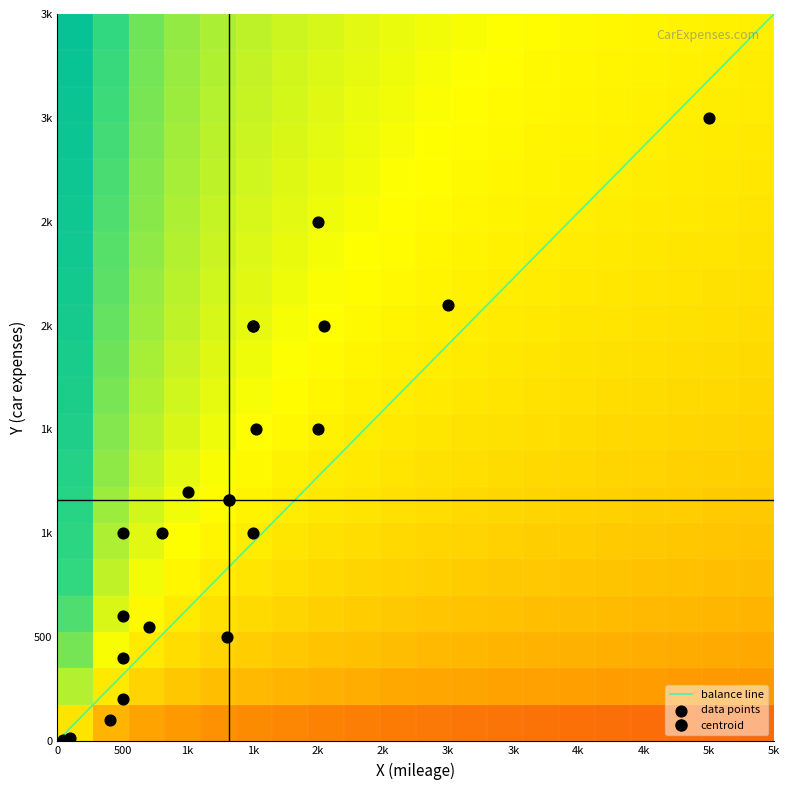

Reading left to right, what are all the values shown in this chart?

1: 40	5
2: 1300	500
3: 400	100
4: 1500	2000
5: 500	400
6: 500	600
7: 100	12
8: 500	1000
9: 1001	1200
10: 3000	2100
11: 500	200
12: 1525	1500
13: 800	1000
14: 2000	1500
15: 5000	3000
16: 1500	2000
17: 1500	1000
18: 700	550
19: 2050	2000
20: 2000	2500